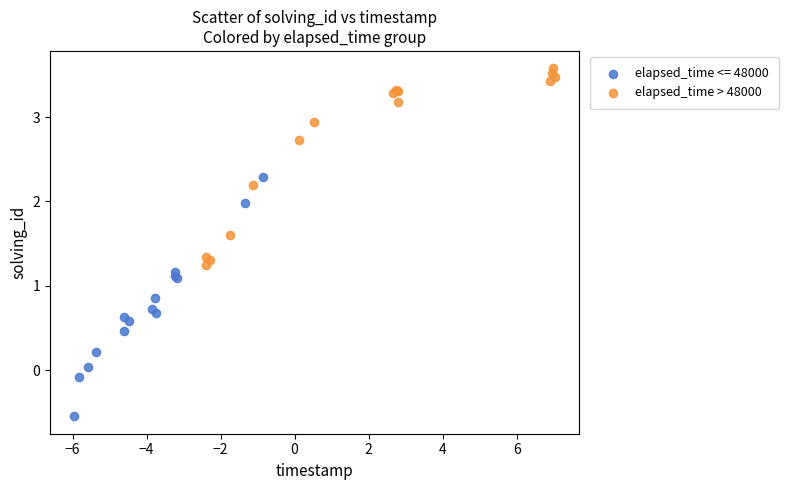

Which series has the largest Y range (max minus min)?

elapsed_time <= 48000